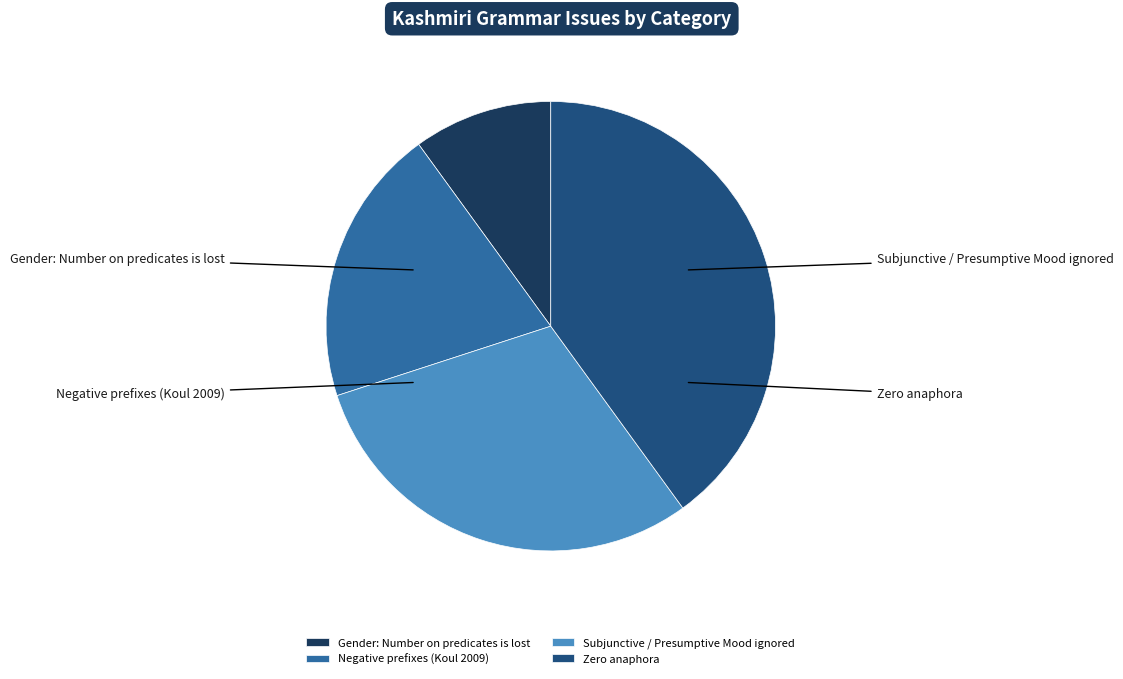

What is the change in value from Subjunctive / Presumptive Mood ignored to Zero anaphora?

+1